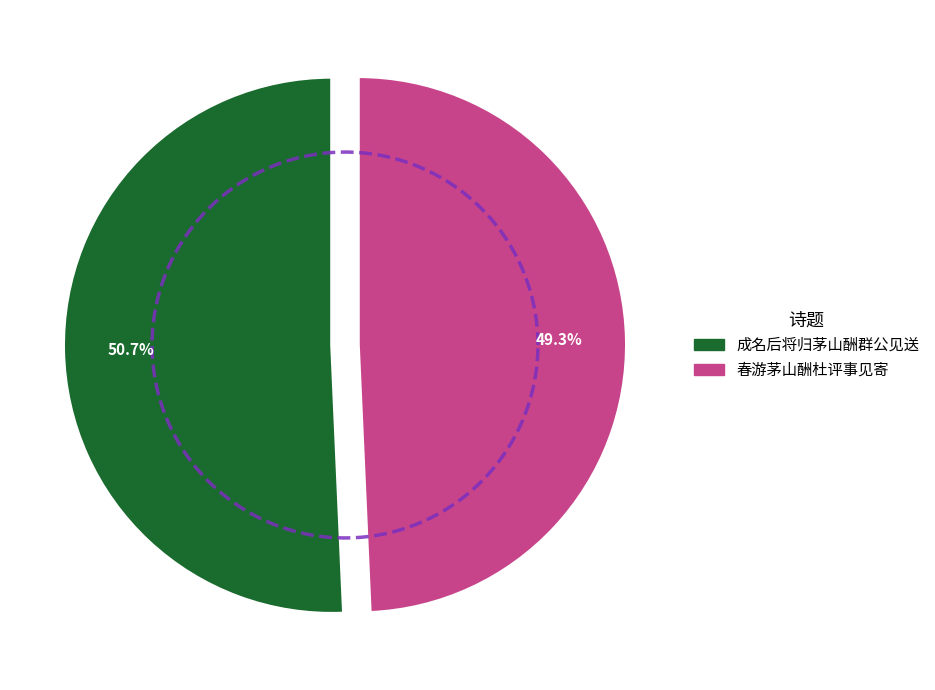

Is 春游茅山酬杜评事见寄 the majority of the pie?

No